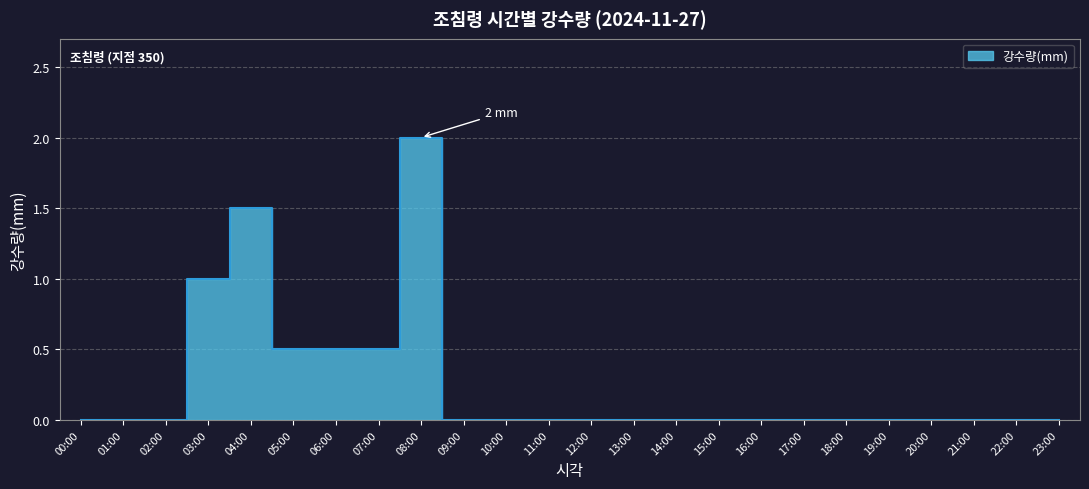

Does the chart have visible grid lines?

Yes